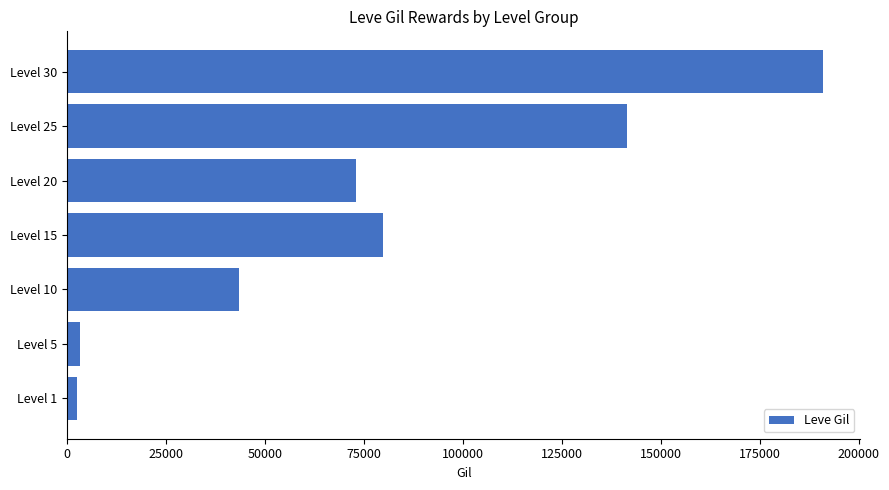

At which category does the chart reach its peak across all series?

Level 30